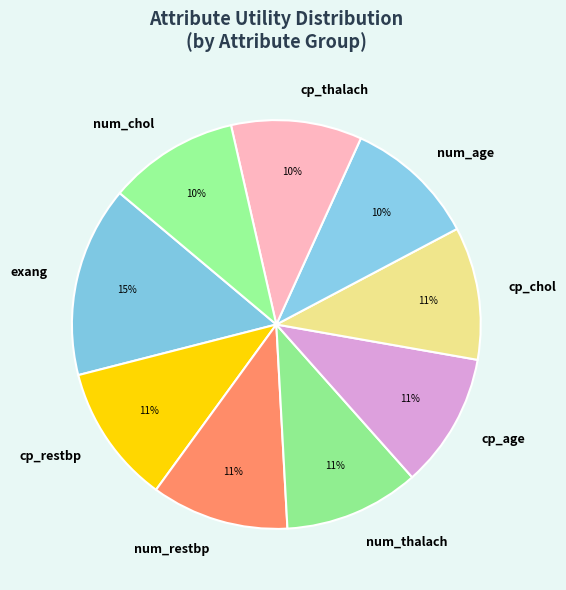

Combined, do cp_chol and num_age account for over 50%?

No